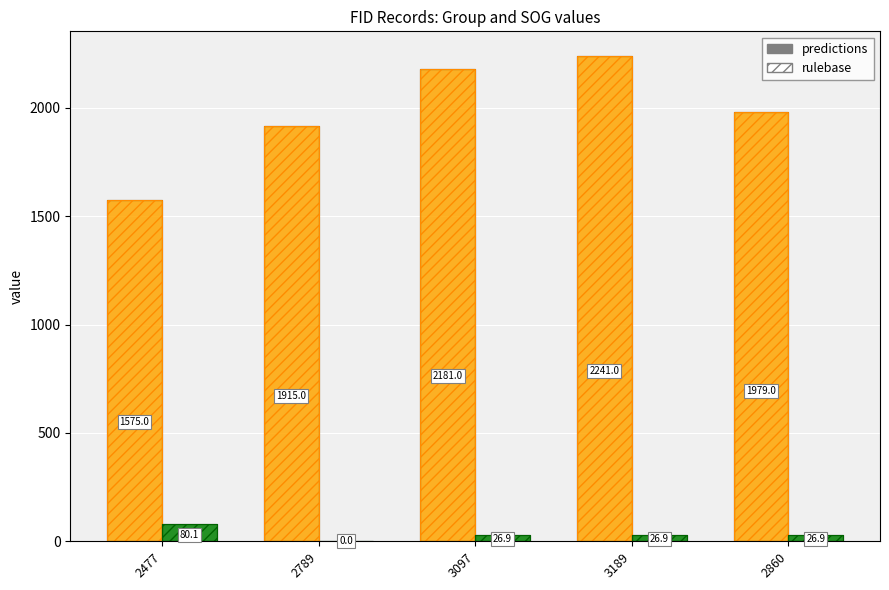

How many categories are shown in the chart?

5